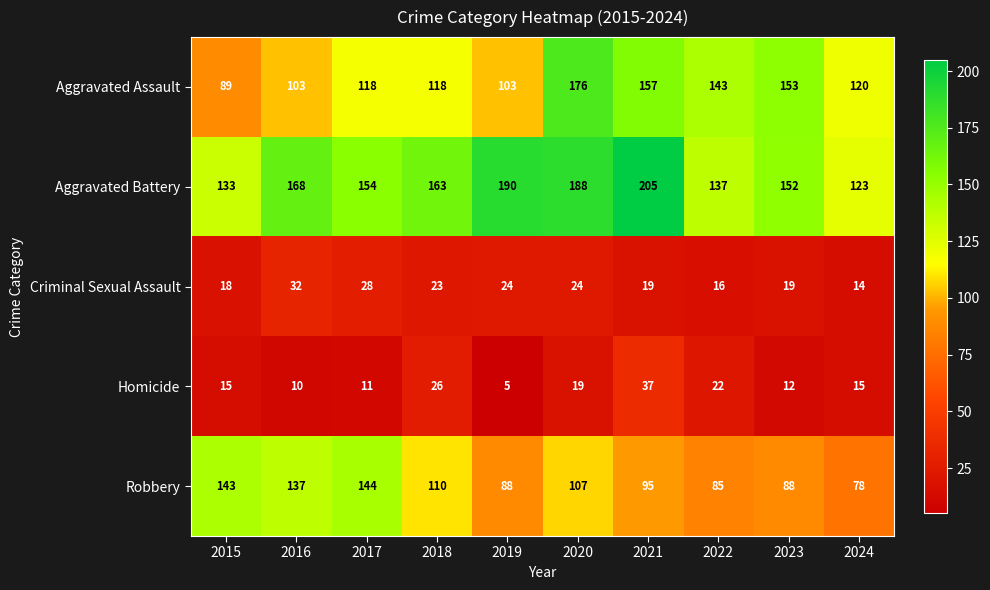

Rank the categories by Aggravated Battery value from lowest to highest.

2024, 2015, 2022, 2023, 2017, 2018, 2016, 2020, 2019, 2021